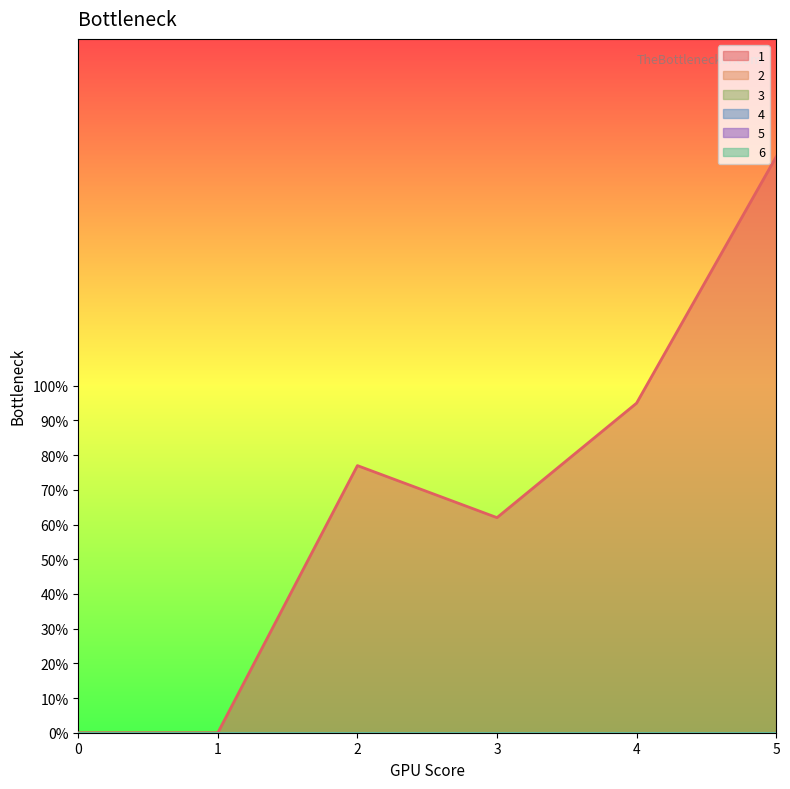

What is the total value across all series at 3?

62